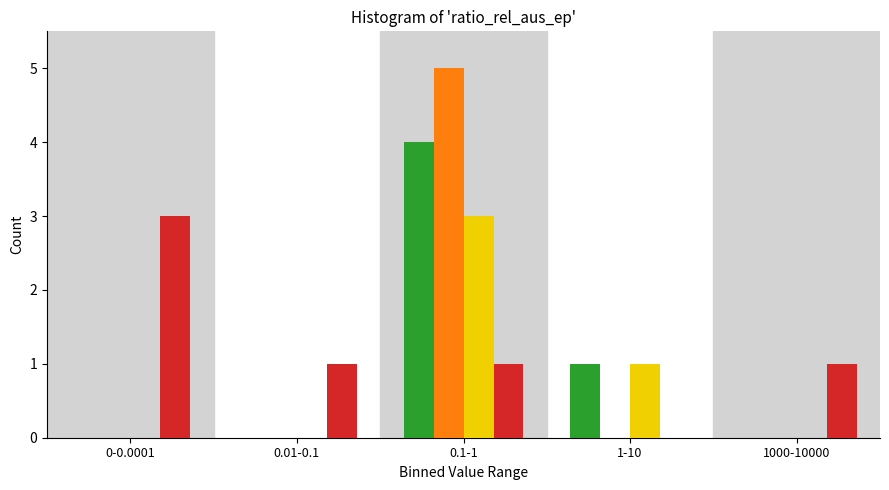

Which category has the highest value across all series?

0.1-1